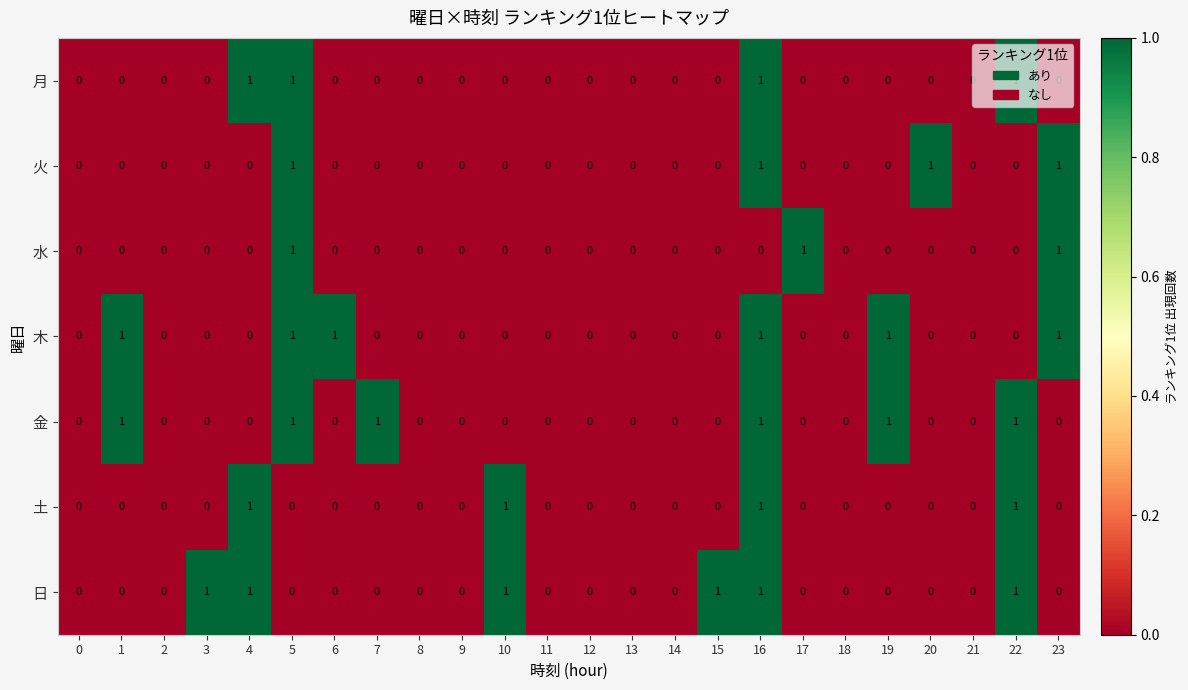

At which category is the sum across all series the highest?

16